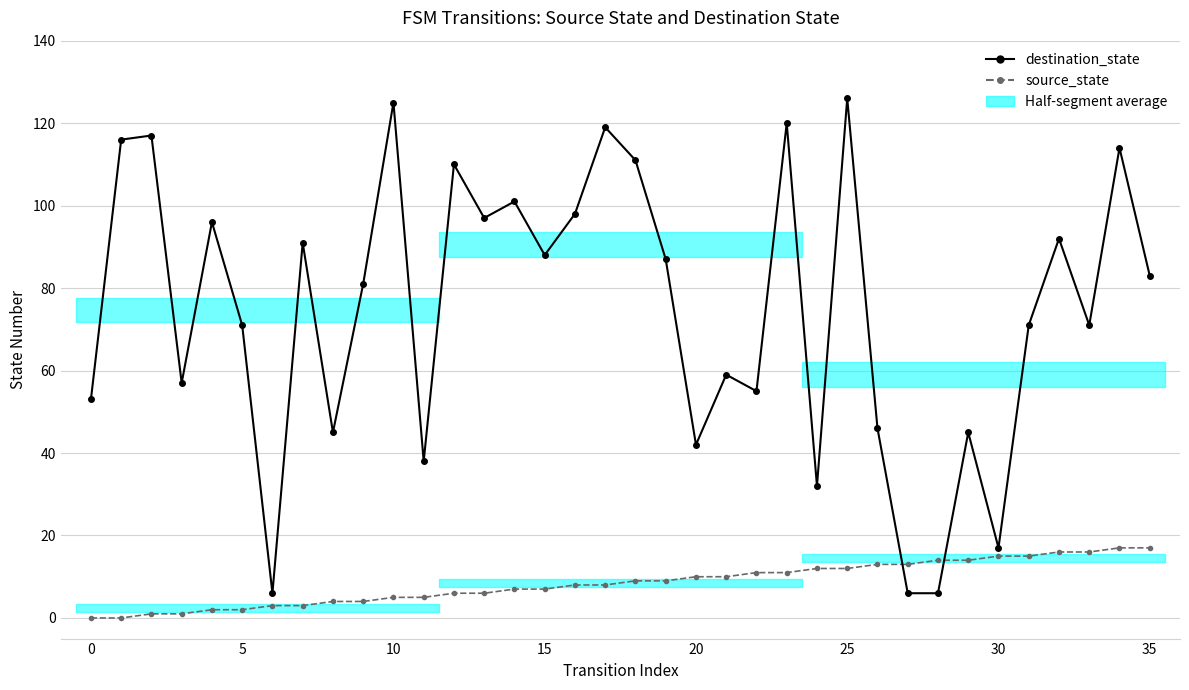

What is the label of the 2nd point from the right?

34